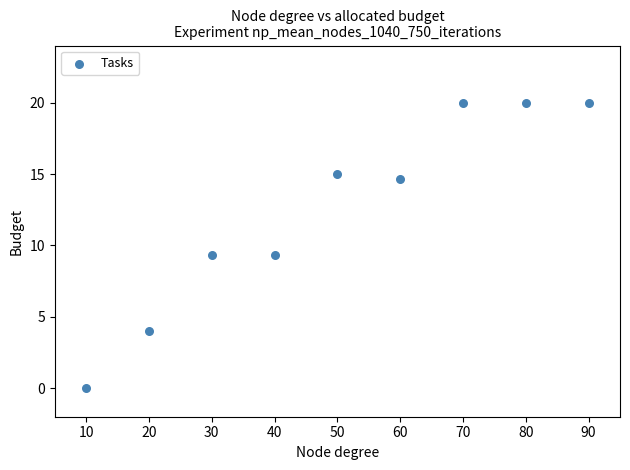

What is the average Y value?

12.5